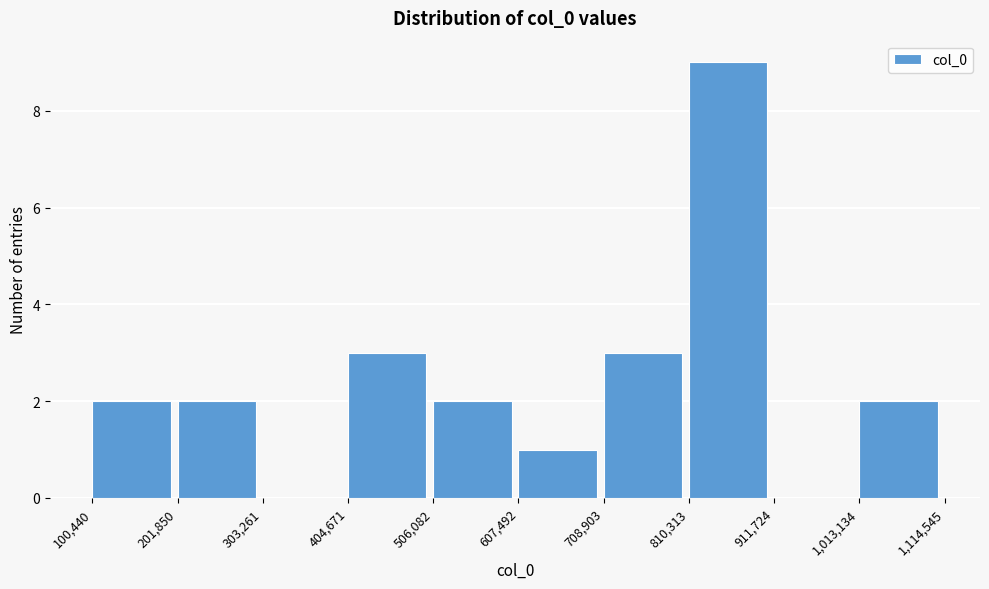

Which range on the x-axis has the tallest bar?

810,313 to 911,724